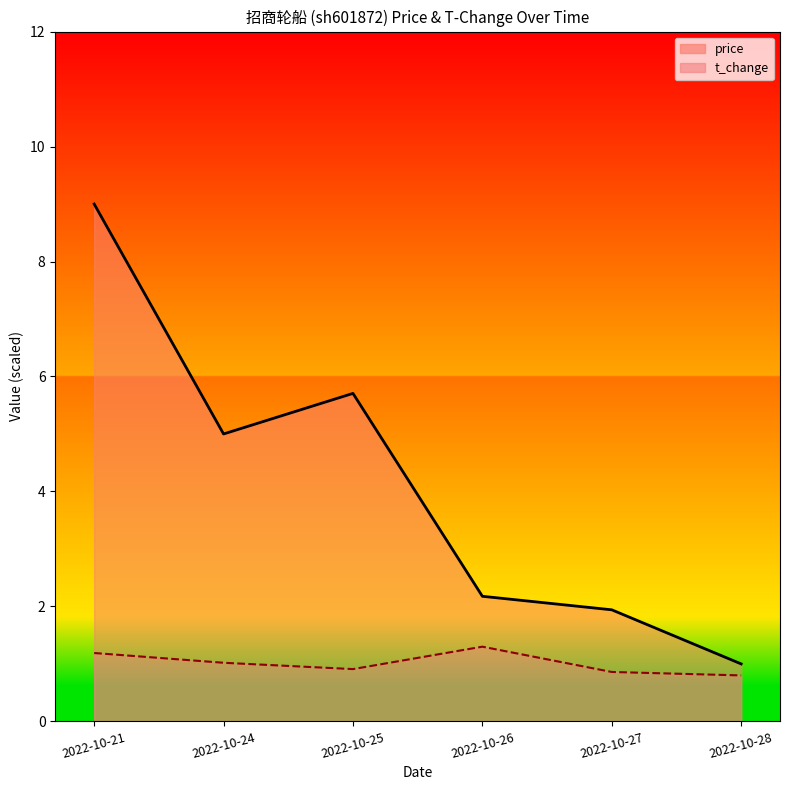

Where is the first local minimum for price?

2022-10-24